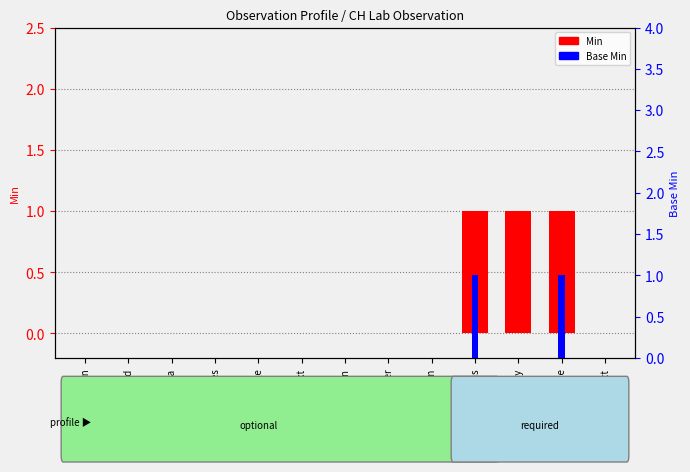

The Base Min series shows 0 at Obs.basedOn. True or false?

True